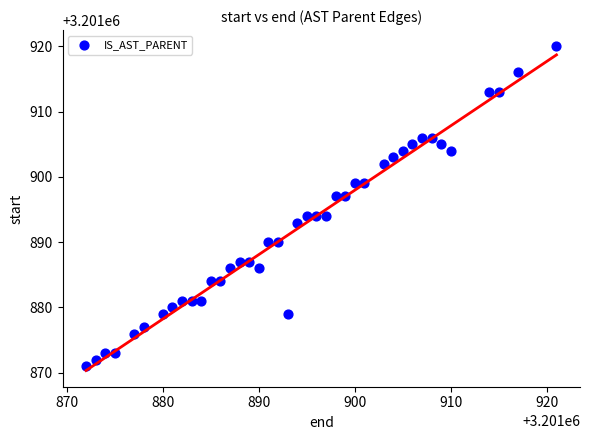

What is the range of X values (max minus min)?

49